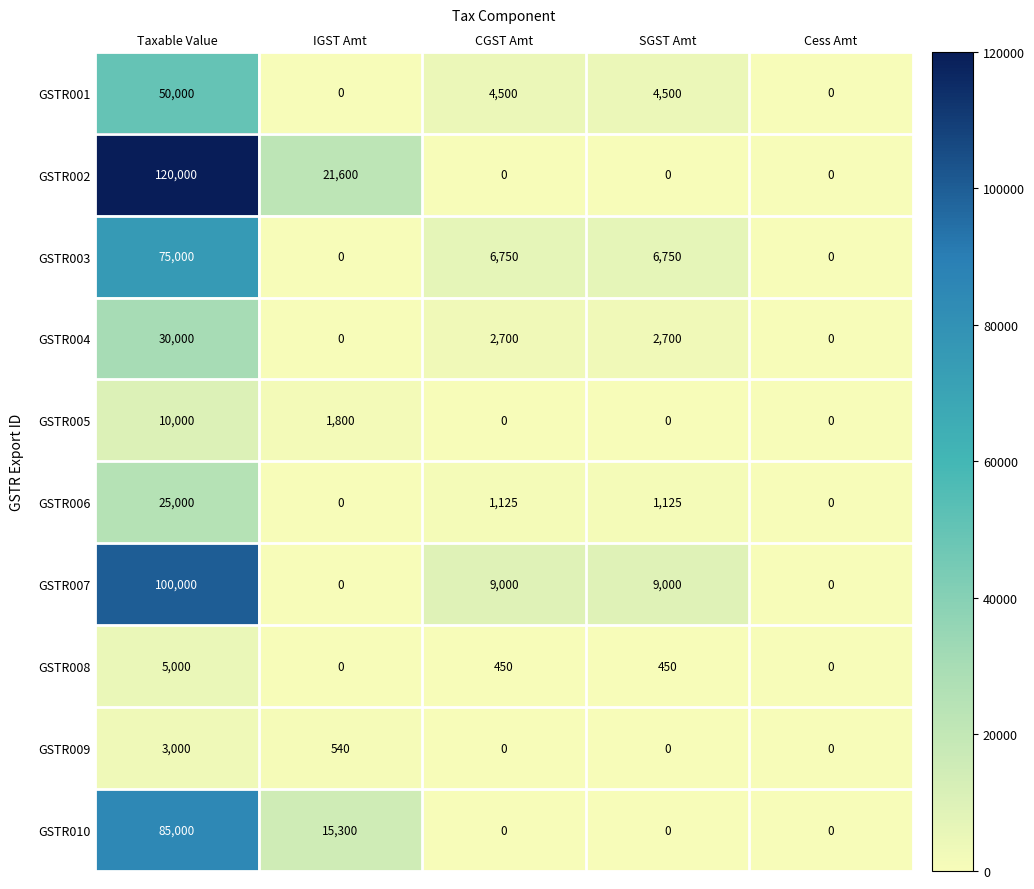

Where does the GSTR001 series first go above 4500?

Taxable Value